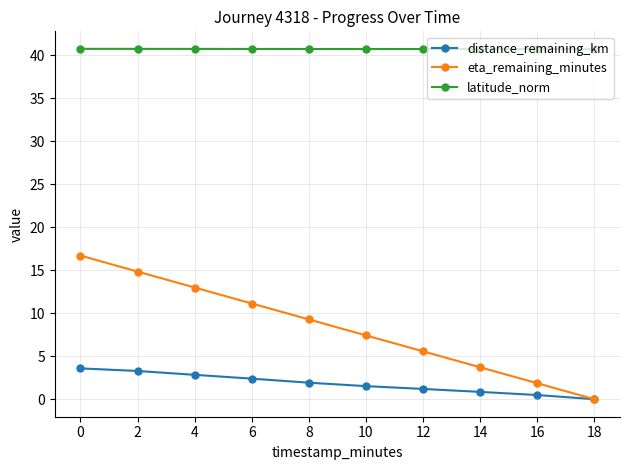

Which series has the widest spread of values?

eta_remaining_minutes